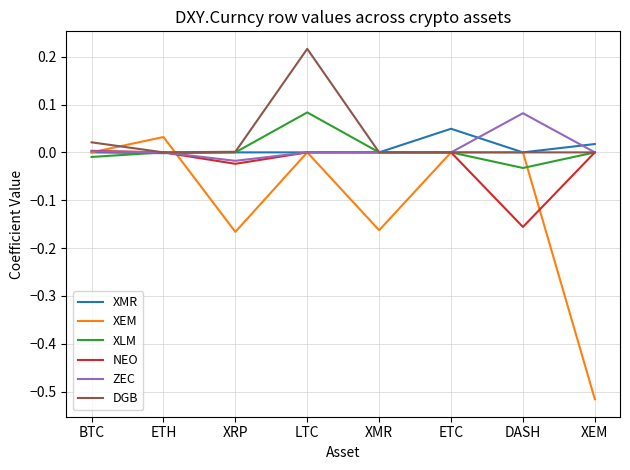

Which series ends up on top after the final intersection of NEO and XEM?

NEO